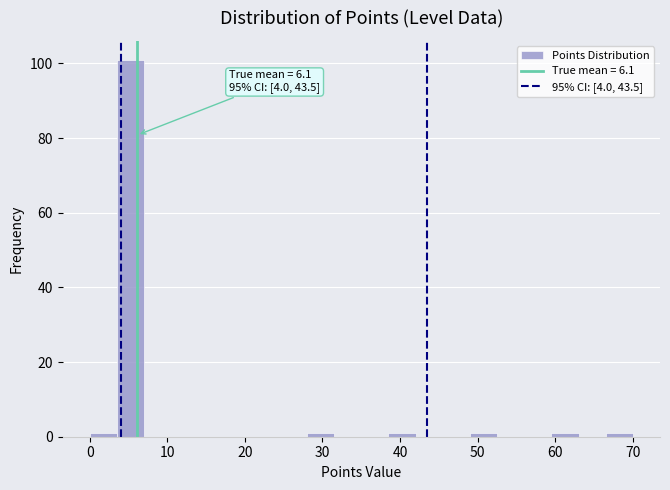

Around what value on the x-axis is the tallest bar? Give the approximate position of its centre, as read against the axis.

5